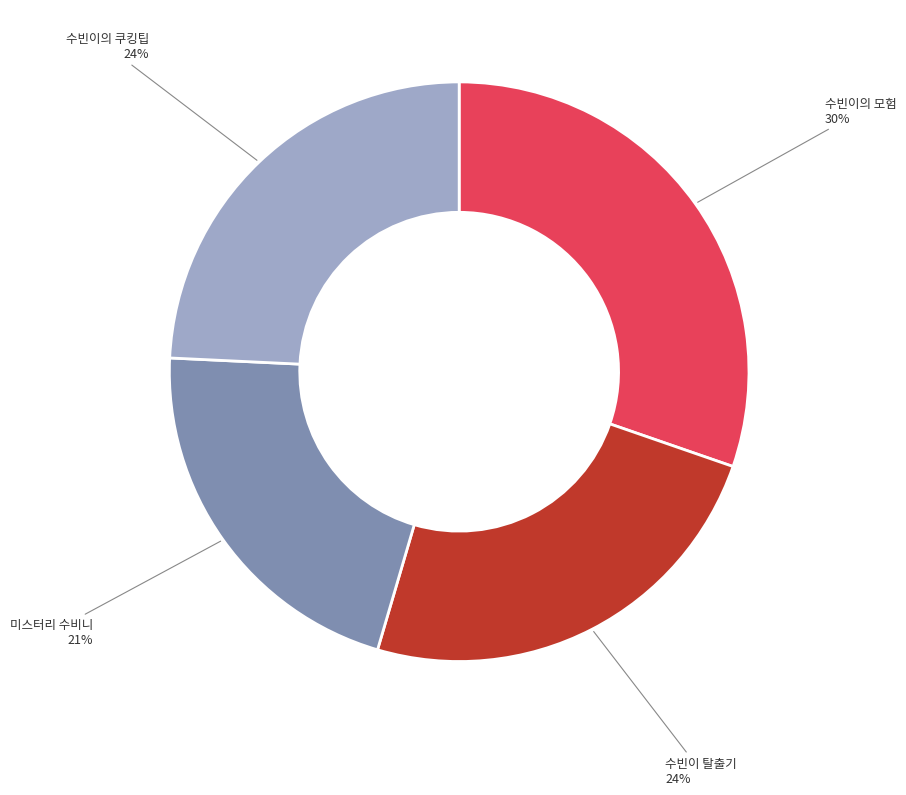

Does any single category account for the majority?

No